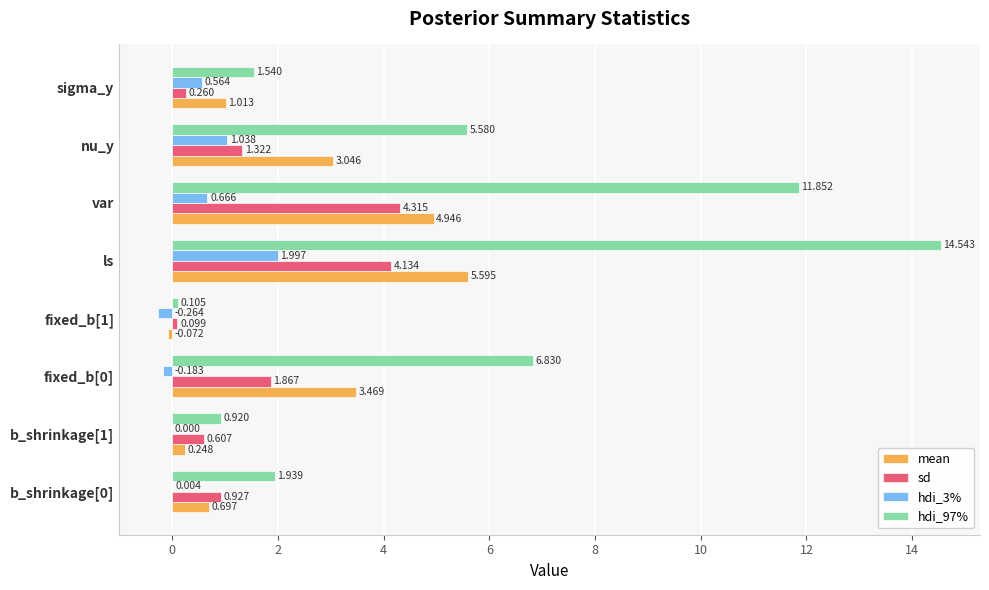

What is the sum of all hdi_97% values?

43.3